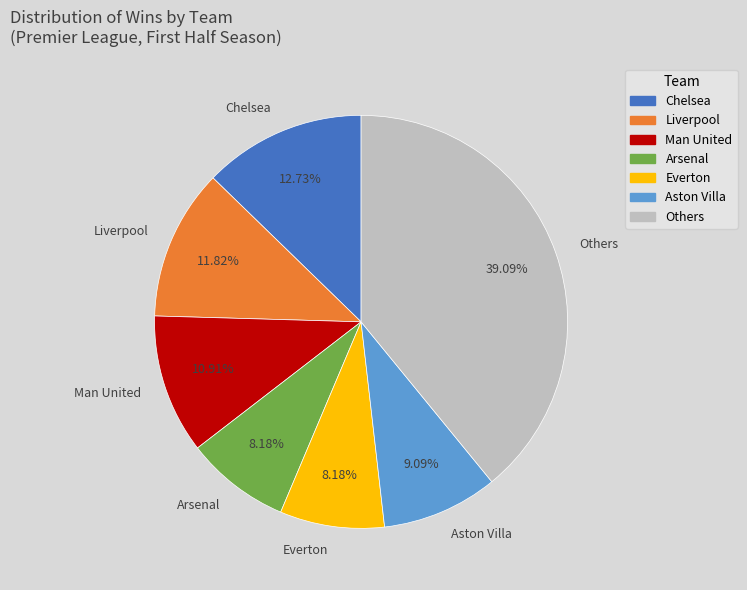

Count the number of slices in the pie.

7